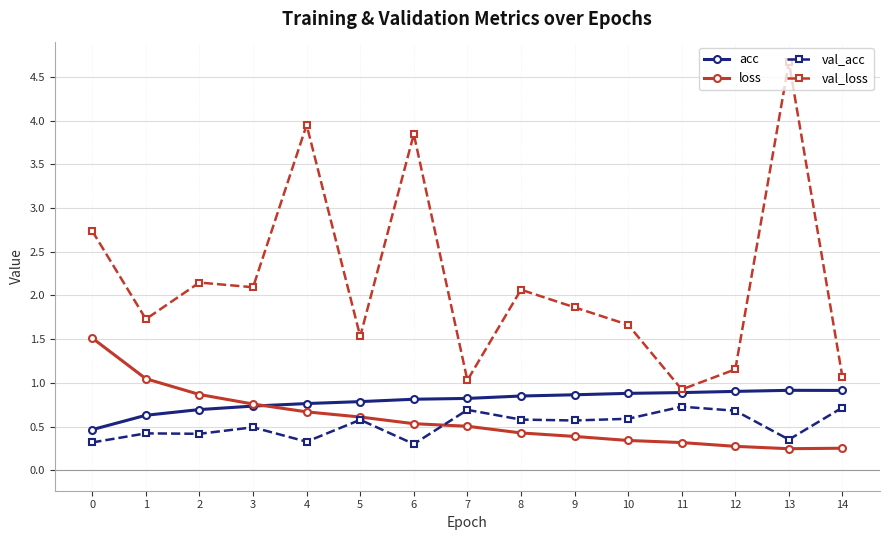

What is the value of the acc point at the 7th from the left?

0.8